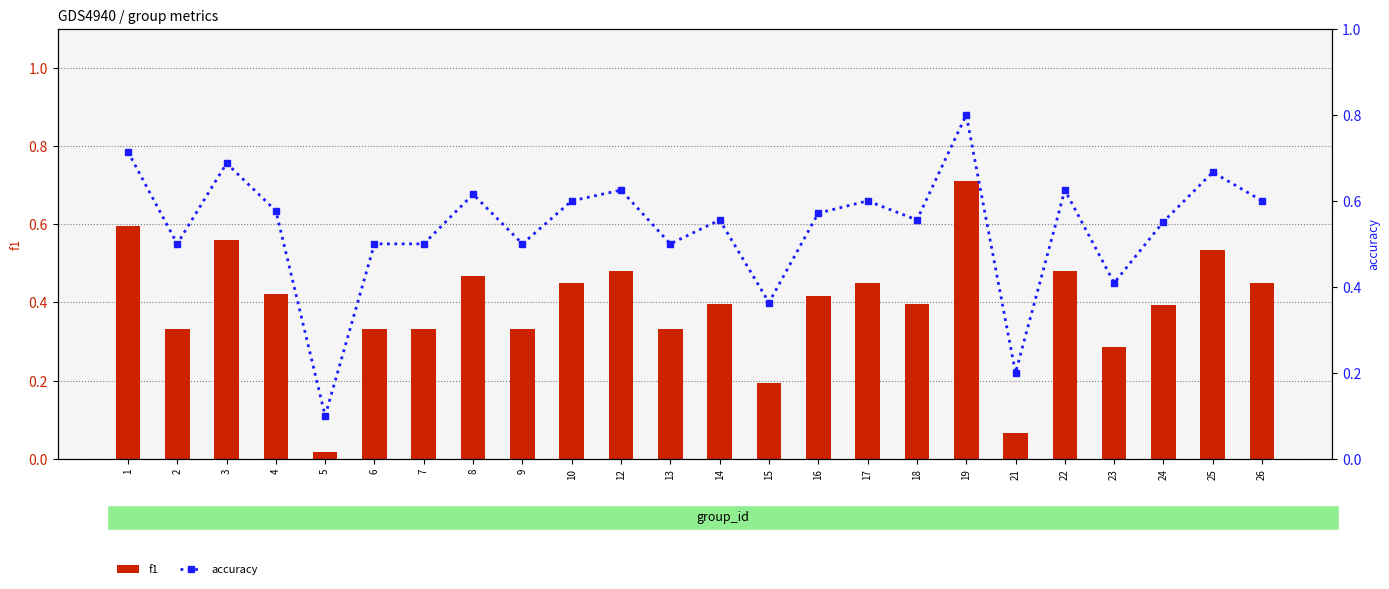

What is the sum of all f1 values?

9.4